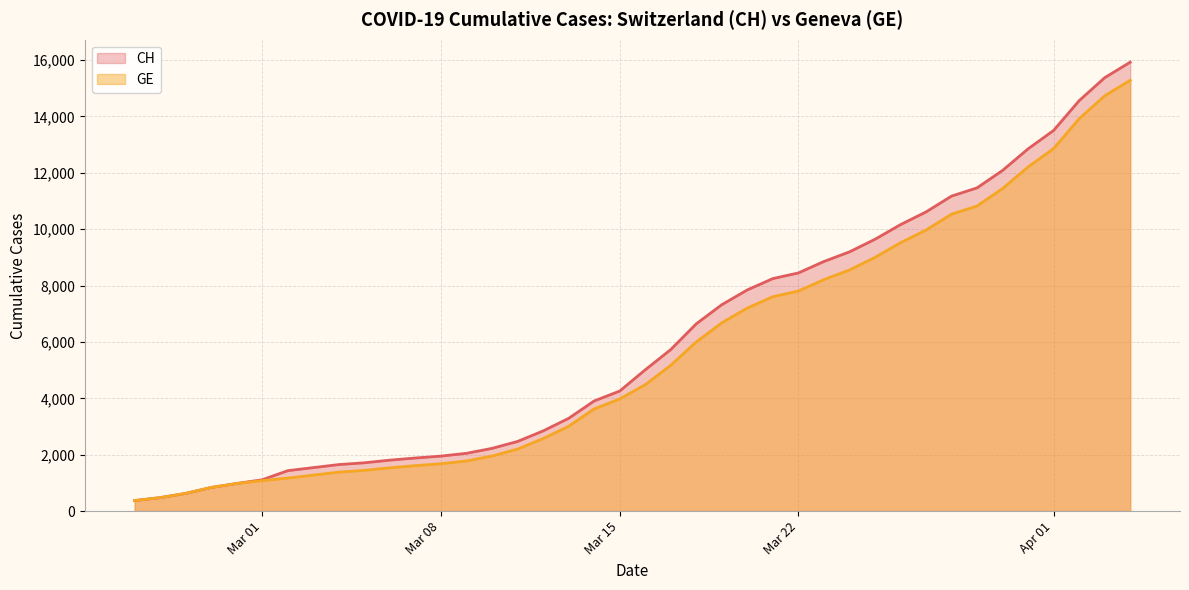

Which series has the widest spread of values?

CH